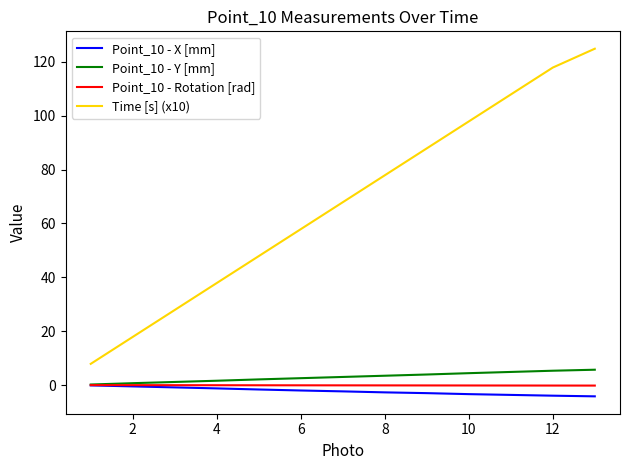

How many lines are shown in the chart?

4